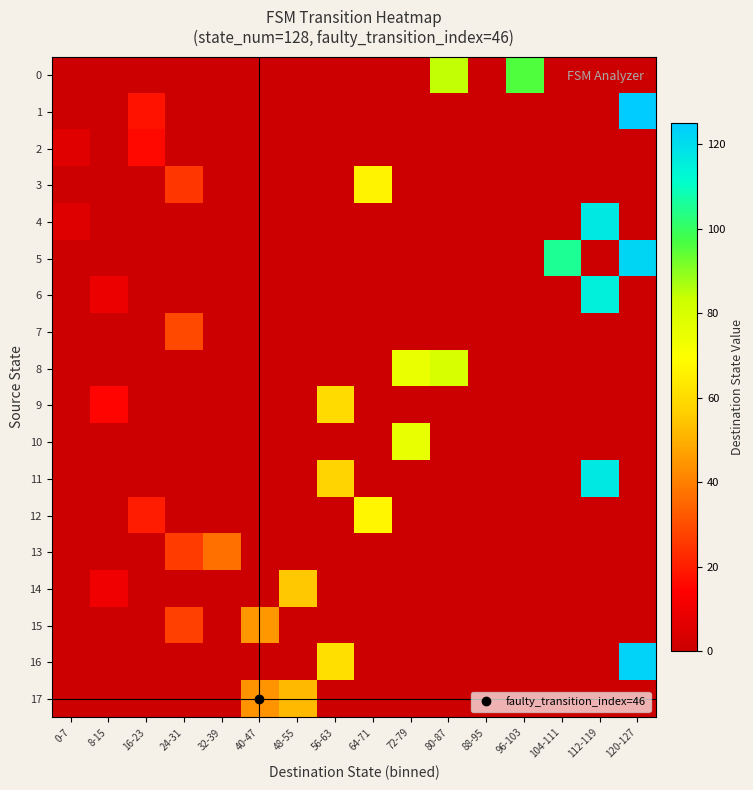

Reading left to right, extract all data points from this chart.

0: 0-7=0	8-15=0	16-23=0	24-31=0	32-39=0	40-47=0	48-55=0	56-63=0	64-71=0	72-79=0	80-87=84	88-95=0	96-103=96	104-111=0	112-119=0	120-127=0
1: 0-7=0	8-15=0	16-23=18	24-31=0	32-39=0	40-47=0	48-55=0	56-63=0	64-71=0	72-79=0	80-87=0	88-95=0	96-103=0	104-111=0	112-119=0	120-127=125
2: 0-7=6	8-15=0	16-23=16	24-31=0	32-39=0	40-47=0	48-55=0	56-63=0	64-71=0	72-79=0	80-87=0	88-95=0	96-103=0	104-111=0	112-119=0	120-127=0
3: 0-7=0	8-15=0	16-23=0	24-31=25	32-39=0	40-47=0	48-55=0	56-63=0	64-71=66	72-79=0	80-87=0	88-95=0	96-103=0	104-111=0	112-119=0	120-127=0
4: 0-7=5	8-15=0	16-23=0	24-31=0	32-39=0	40-47=0	48-55=0	56-63=0	64-71=0	72-79=0	80-87=0	88-95=0	96-103=0	104-111=0	112-119=117	120-127=0
5: 0-7=0	8-15=0	16-23=0	24-31=0	32-39=0	40-47=0	48-55=0	56-63=0	64-71=0	72-79=0	80-87=0	88-95=0	96-103=0	104-111=105	112-119=0	120-127=122
6: 0-7=0	8-15=9	16-23=0	24-31=0	32-39=0	40-47=0	48-55=0	56-63=0	64-71=0	72-79=0	80-87=0	88-95=0	96-103=0	104-111=0	112-119=115	120-127=0
7: 0-7=0	8-15=0	16-23=0	24-31=29	32-39=0	40-47=0	48-55=0	56-63=0	64-71=0	72-79=0	80-87=0	88-95=0	96-103=0	104-111=0	112-119=0	120-127=0
8: 0-7=0	8-15=0	16-23=0	24-31=0	32-39=0	40-47=0	48-55=0	56-63=0	64-71=0	72-79=75	80-87=80	88-95=0	96-103=0	104-111=0	112-119=0	120-127=0
9: 0-7=0	8-15=15	16-23=0	24-31=0	32-39=0	40-47=0	48-55=0	56-63=60	64-71=0	72-79=0	80-87=0	88-95=0	96-103=0	104-111=0	112-119=0	120-127=0
10: 0-7=0	8-15=0	16-23=0	24-31=0	32-39=0	40-47=0	48-55=0	56-63=0	64-71=0	72-79=76	80-87=0	88-95=0	96-103=0	104-111=0	112-119=0	120-127=0
11: 0-7=0	8-15=0	16-23=0	24-31=0	32-39=0	40-47=0	48-55=0	56-63=58	64-71=0	72-79=0	80-87=0	88-95=0	96-103=0	104-111=0	112-119=117	120-127=0
12: 0-7=0	8-15=0	16-23=20	24-31=0	32-39=0	40-47=0	48-55=0	56-63=0	64-71=67	72-79=0	80-87=0	88-95=0	96-103=0	104-111=0	112-119=0	120-127=0
13: 0-7=0	8-15=0	16-23=0	24-31=26	32-39=37	40-47=0	48-55=0	56-63=0	64-71=0	72-79=0	80-87=0	88-95=0	96-103=0	104-111=0	112-119=0	120-127=0
14: 0-7=0	8-15=10	16-23=0	24-31=0	32-39=0	40-47=0	48-55=55	56-63=0	64-71=0	72-79=0	80-87=0	88-95=0	96-103=0	104-111=0	112-119=0	120-127=0
15: 0-7=0	8-15=0	16-23=0	24-31=27	32-39=0	40-47=45	48-55=0	56-63=0	64-71=0	72-79=0	80-87=0	88-95=0	96-103=0	104-111=0	112-119=0	120-127=0
16: 0-7=0	8-15=0	16-23=0	24-31=0	32-39=0	40-47=0	48-55=0	56-63=61	64-71=0	72-79=0	80-87=0	88-95=0	96-103=0	104-111=0	112-119=0	120-127=123
17: 0-7=0	8-15=0	16-23=0	24-31=0	32-39=0	40-47=44	48-55=52	56-63=0	64-71=0	72-79=0	80-87=0	88-95=0	96-103=0	104-111=0	112-119=0	120-127=0